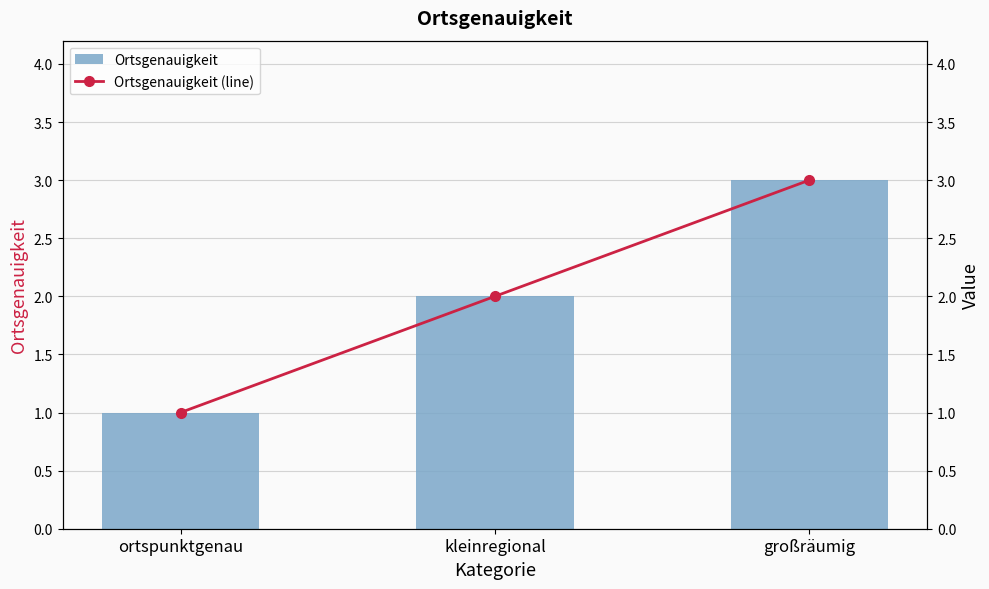

What are all the series names shown in the legend?

Ortsgenauigkeit, Ortsgenauigkeit (line)